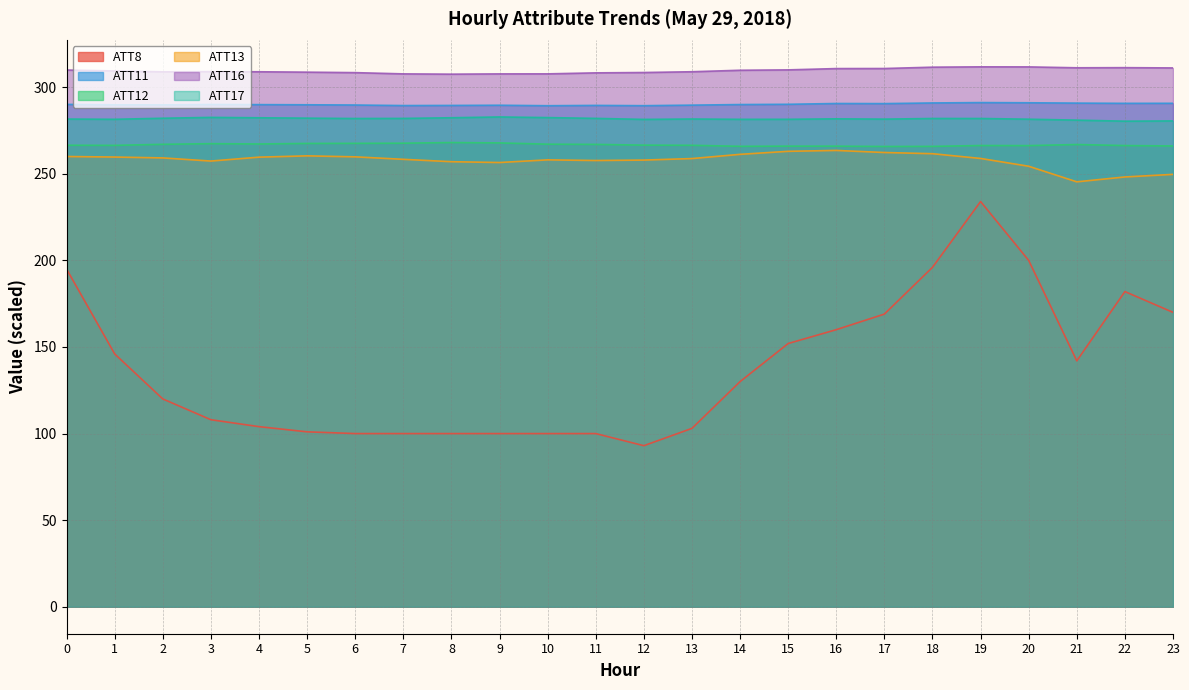

What value does the ATT13 series have at 3?

257.4